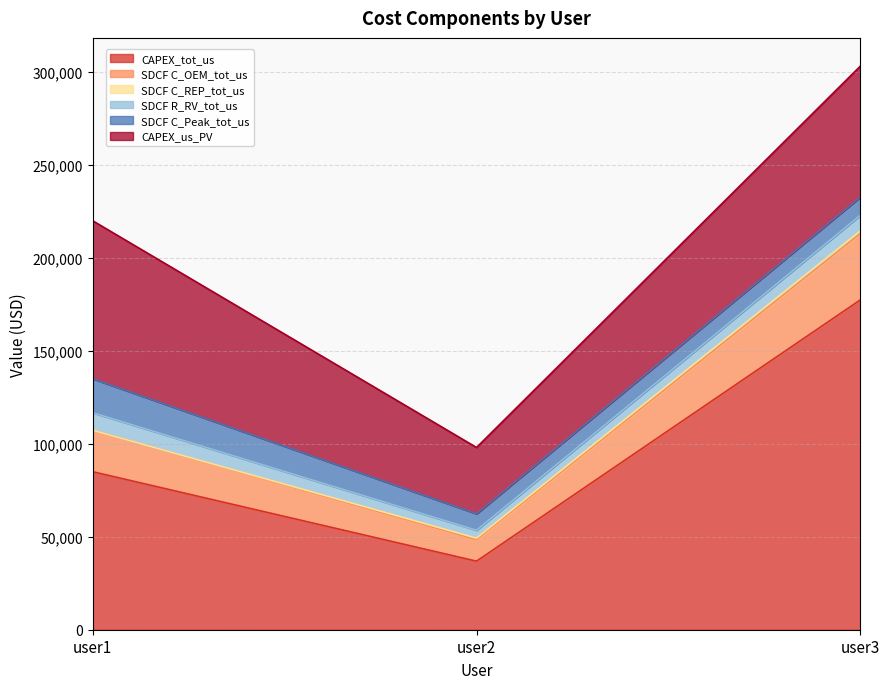

Does the chart display data point markers on the line(s)?

No